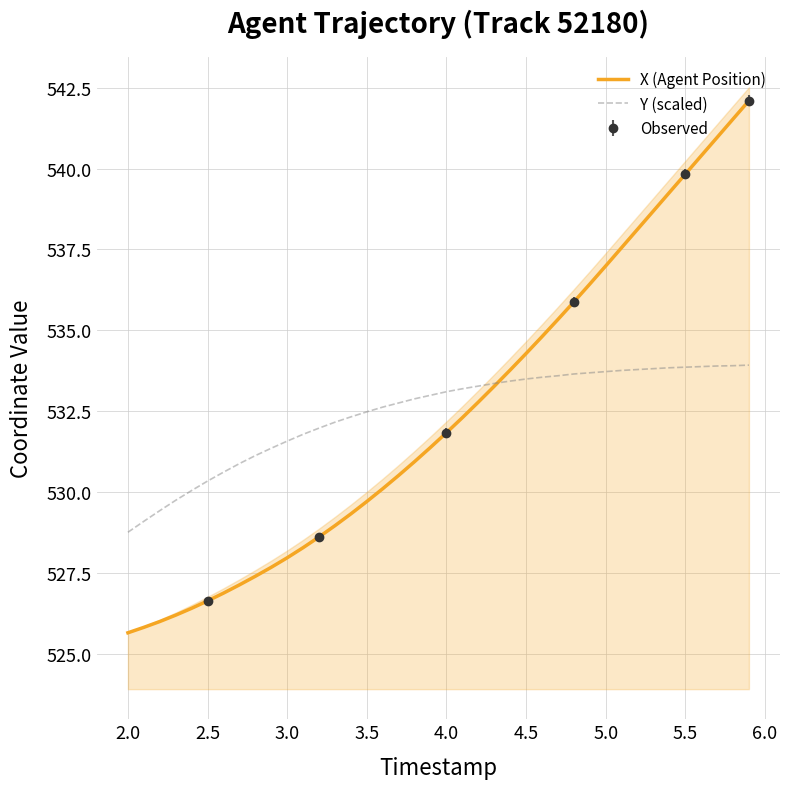

What is the maximum value for Y (scaled)?

533.9